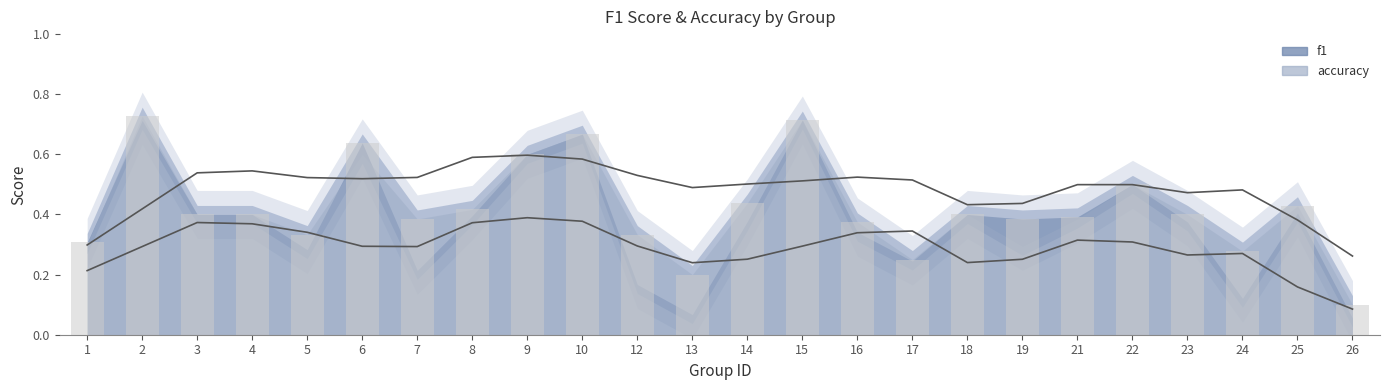

Rank the categories by value from highest to lowest.

2, 15, 10, 6, 9, 22, 14, 25, 8, 3, 4, 18, 23, 21, 7, 19, 16, 5, 12, 1, 24, 17, 13, 26